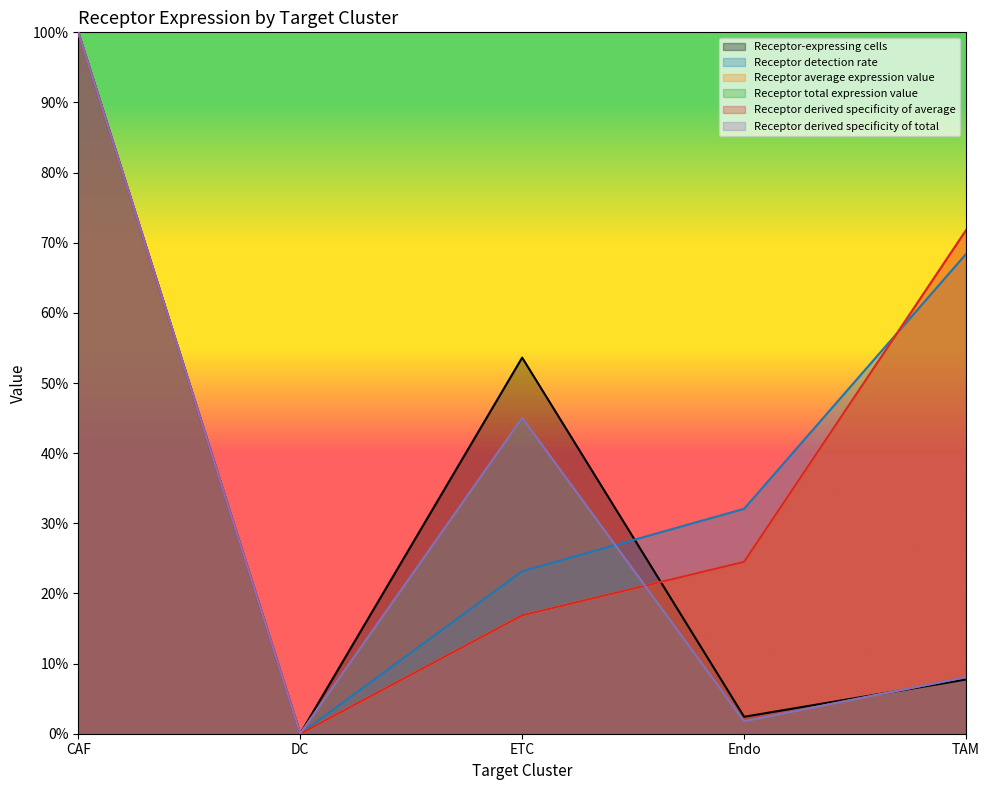

Reading left to right, transcribe all the data shown in this chart.

Receptor-expressing cells: CAF=1.0	DC=0.0	ETC=0.5	Endo=0.0	TAM=0.1
Receptor detection rate: CAF=1.0	DC=0.0	ETC=0.2	Endo=0.3	TAM=0.7
Receptor average expression value: CAF=1.0	DC=0.0	ETC=0.2	Endo=0.2	TAM=0.7
Receptor total expression value: CAF=1.0	DC=0.0	ETC=0.5	Endo=0.0	TAM=0.1
Receptor derived specificity of average: CAF=1.0	DC=0.0	ETC=0.2	Endo=0.2	TAM=0.7
Receptor derived specificity of total: CAF=1.0	DC=0.0	ETC=0.5	Endo=0.0	TAM=0.1